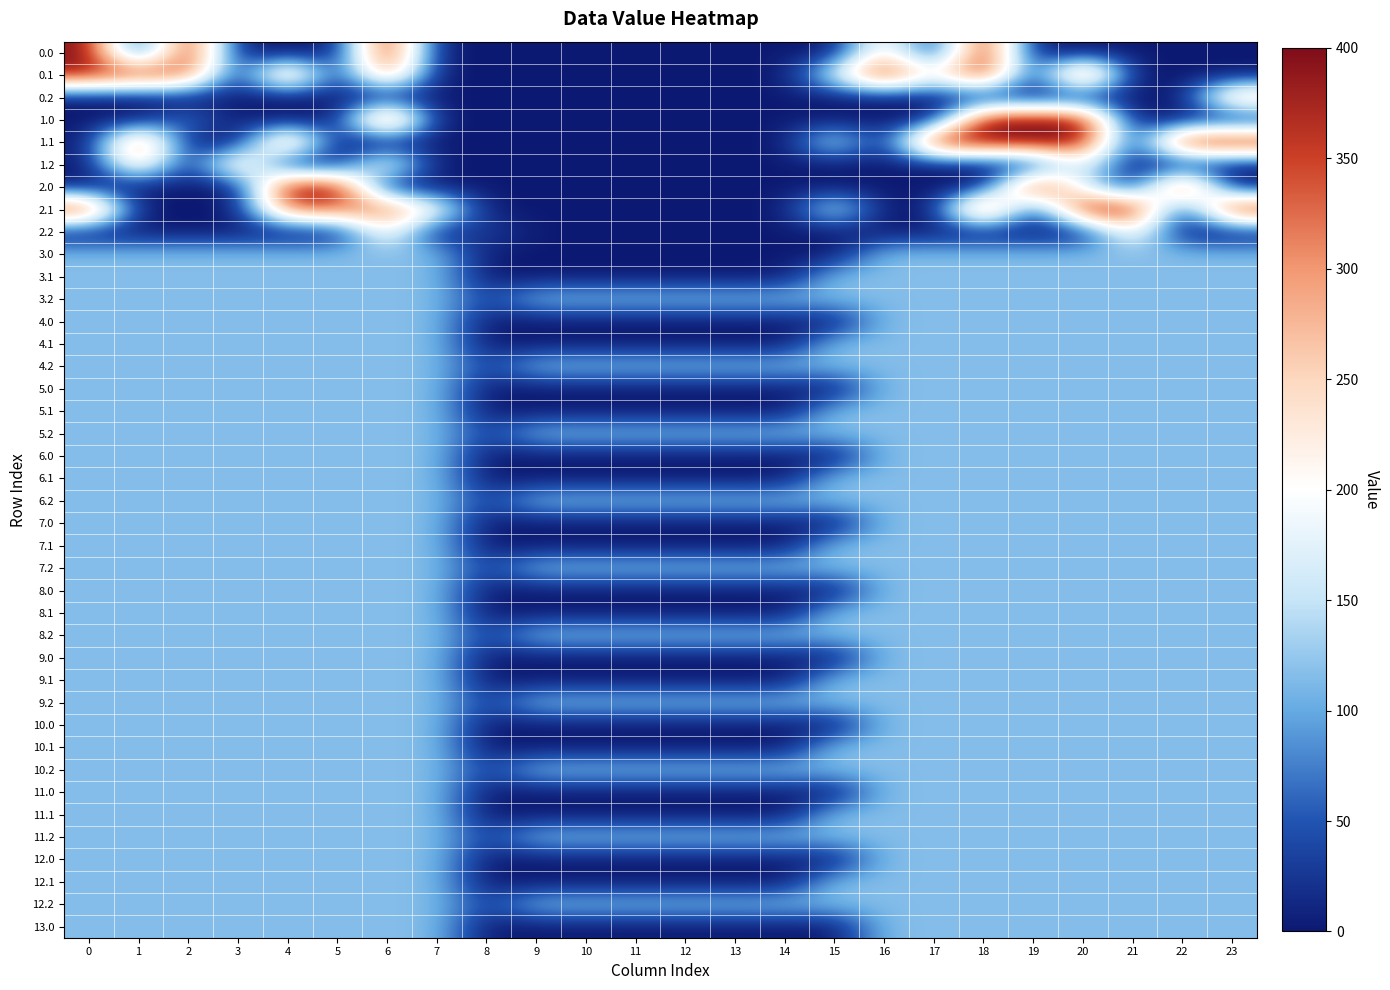

List the series in order of their peak value, highest first.

0.0, 0.1, 1.0, 1.1, 2.0, 2.1, 0.2, 1.2, 2.2, 3.0, 3.1, 3.2, 4.0, 4.1, 4.2, 5.0, 5.1, 5.2, 6.0, 6.1, 6.2, 7.0, 7.1, 7.2, 8.0, 8.1, 8.2, 9.0, 9.1, 9.2, 10.0, 10.1, 10.2, 11.0, 11.1, 11.2, 12.0, 12.1, 12.2, 13.0